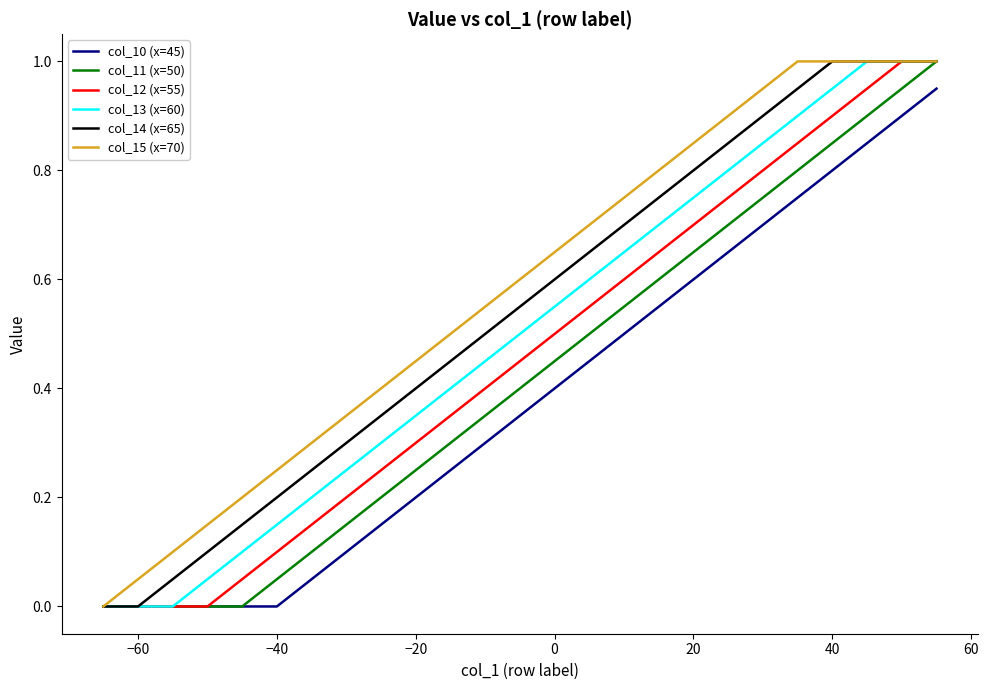

How many values in col_10 (x=45) are above zero?

19